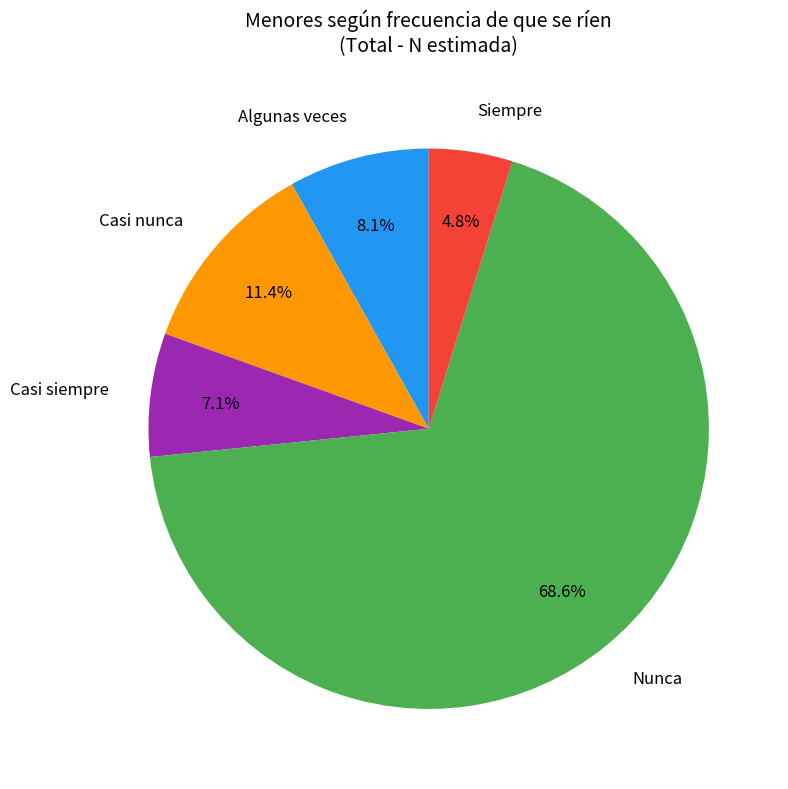

Is there any slice that represents more than half of the pie?

Yes